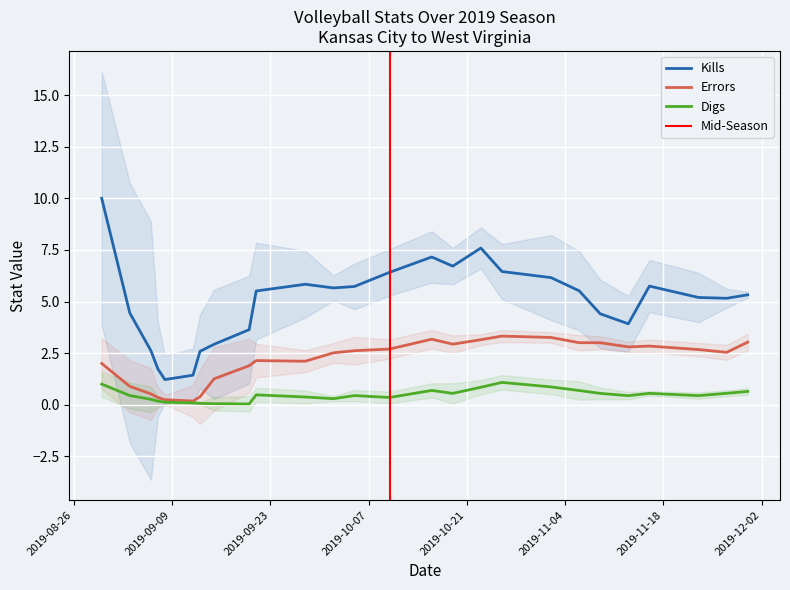

What is the difference between the maximum and second lowest values in the digs series?

1.0